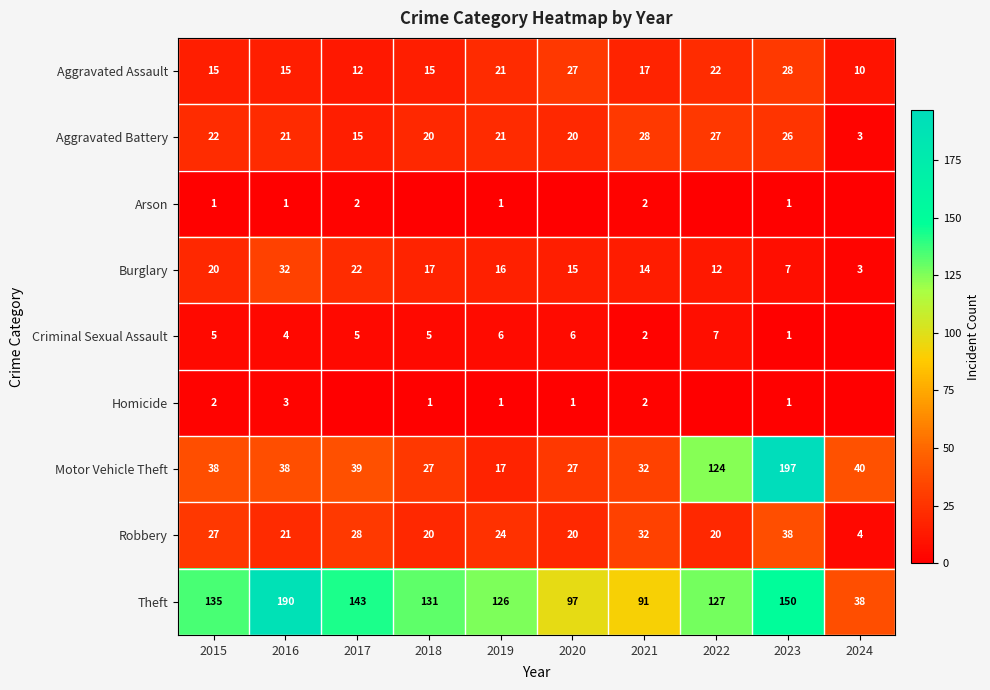

How many values in the Burglary series are below 16?

5